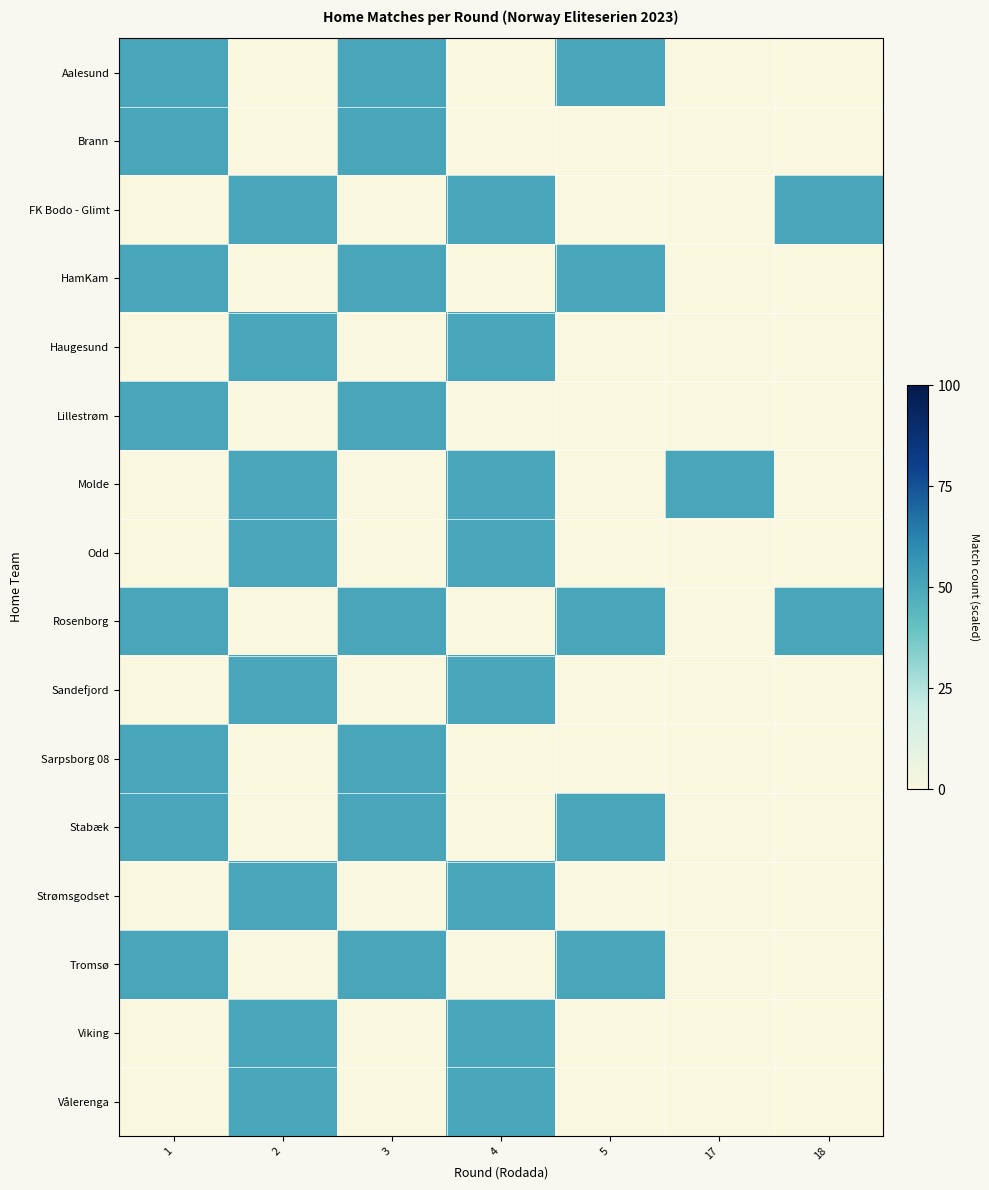

Count the number of data series in this chart.

16